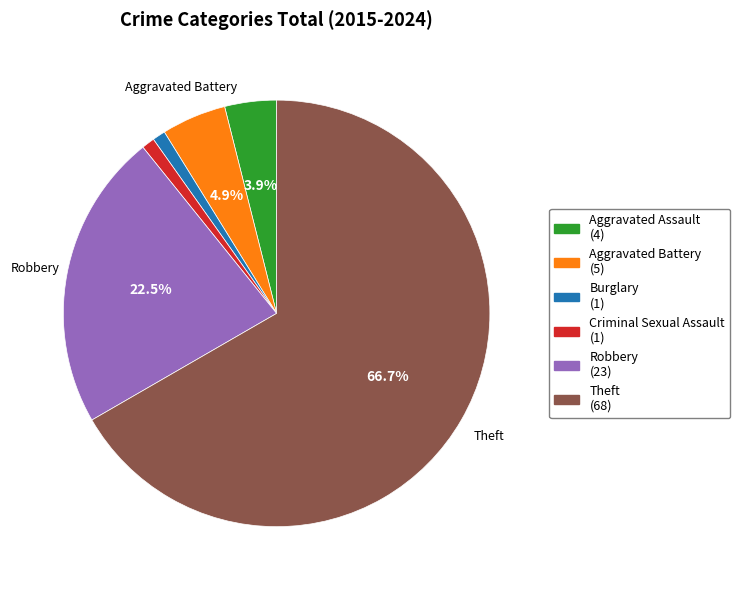

Count the number of slices in the pie.

6